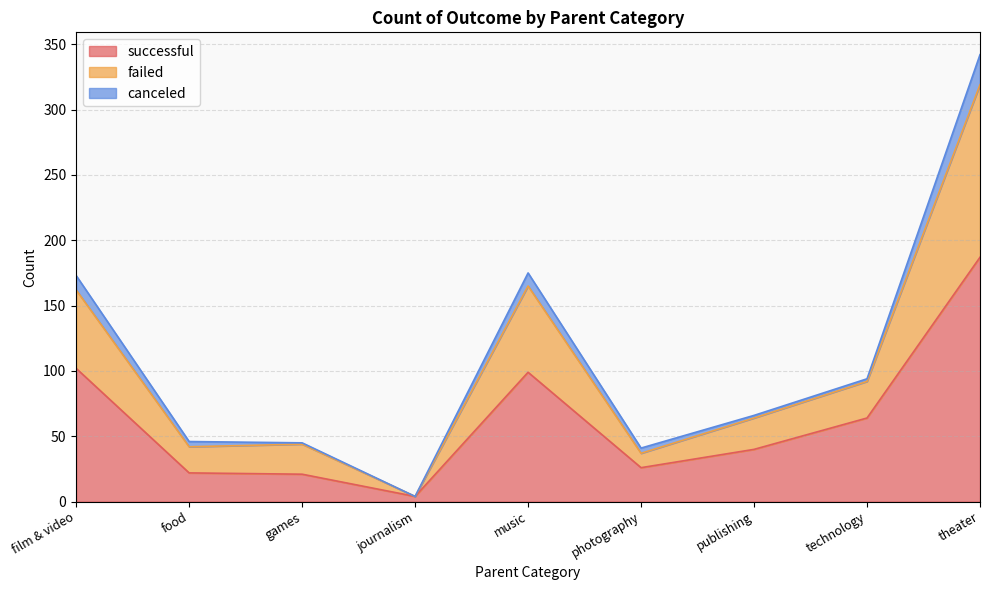

List the labels in order of failed value, largest first.

theater, music, film & video, technology, publishing, food, games, photography, journalism